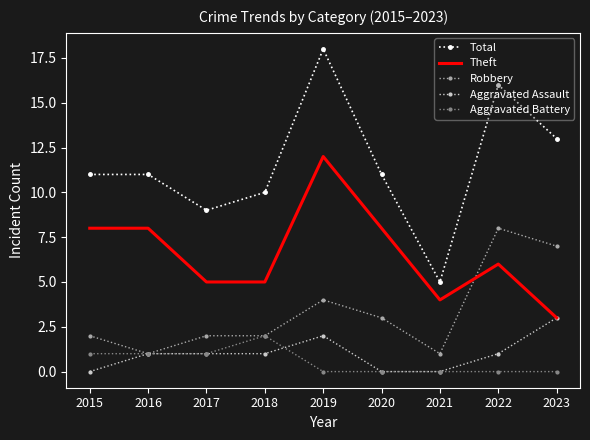

At 2022, list the series in order from largest to smallest.

Total, Robbery, Theft, Aggravated Assault, Aggravated Battery